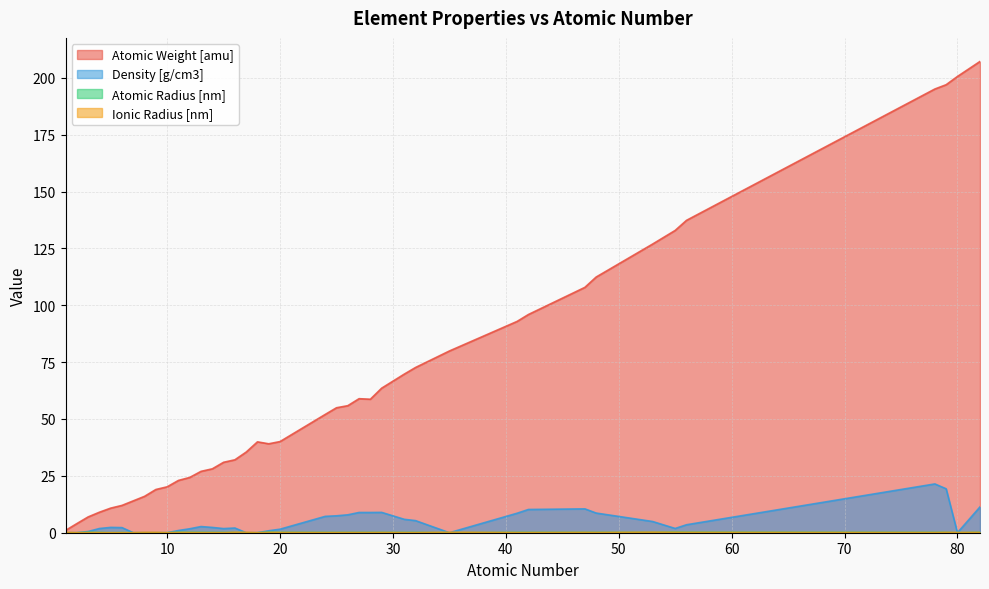

True or false: Density [g/cm3] and Atomic Radius [nm] intersect in this chart.

False